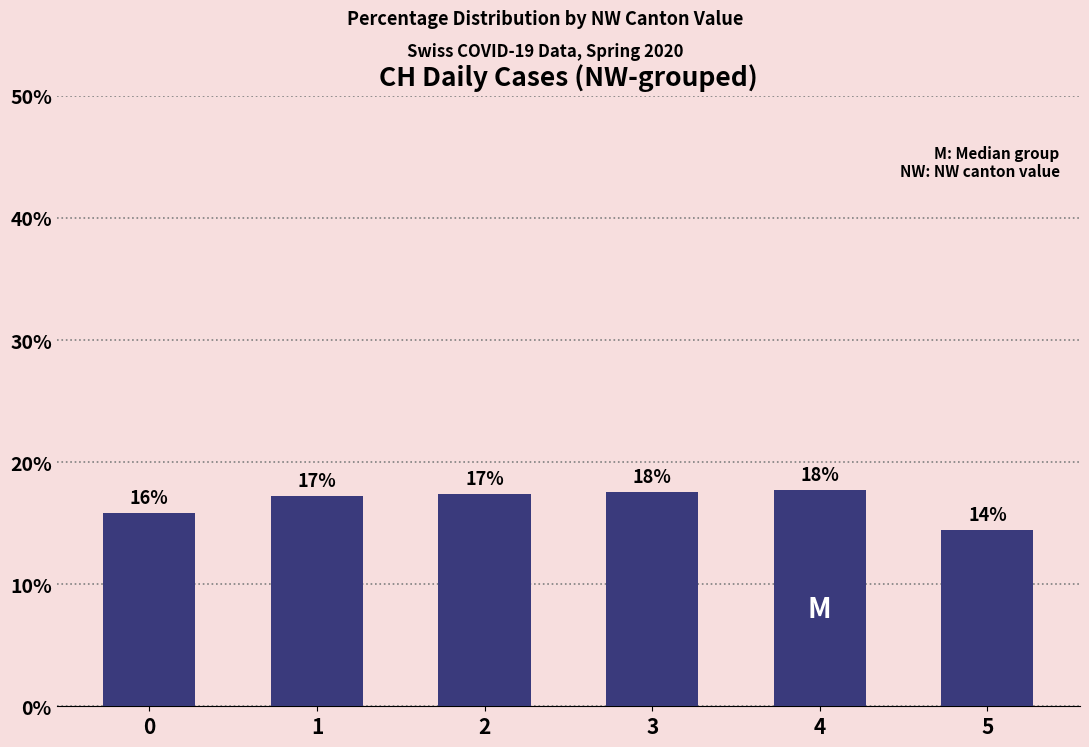

Which has a higher value, 1 or 0?

1